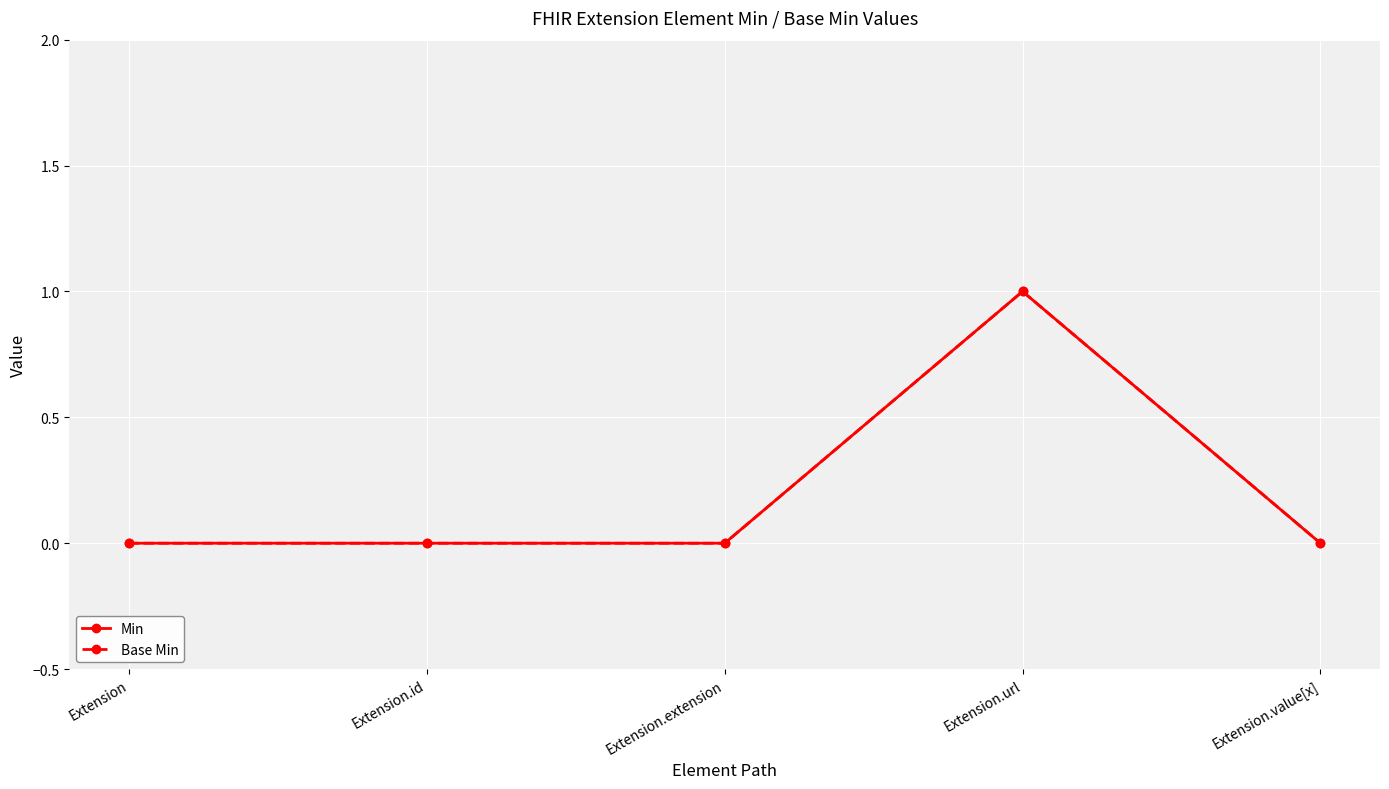

Is this an area chart (filled region under the line)?

No